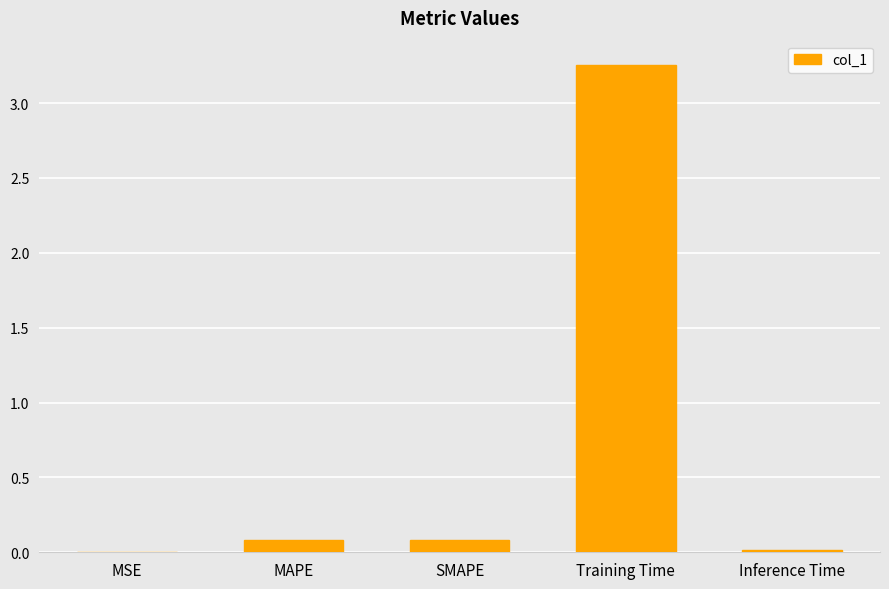

At which category does the chart reach its peak across all series?

Training Time